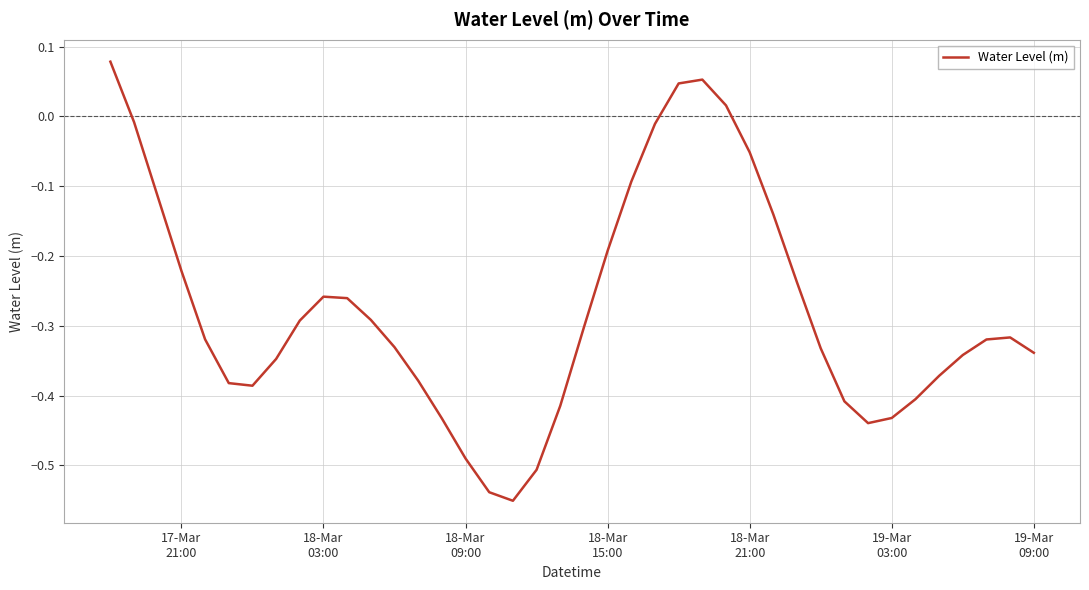

What is the difference between the second highest and minimum values?

0.6